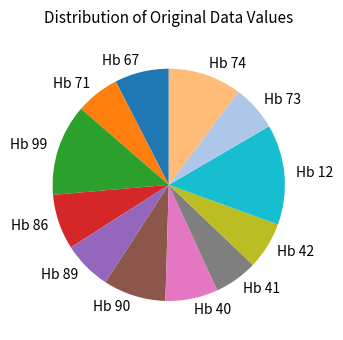

Count the number of slices in the pie.

12